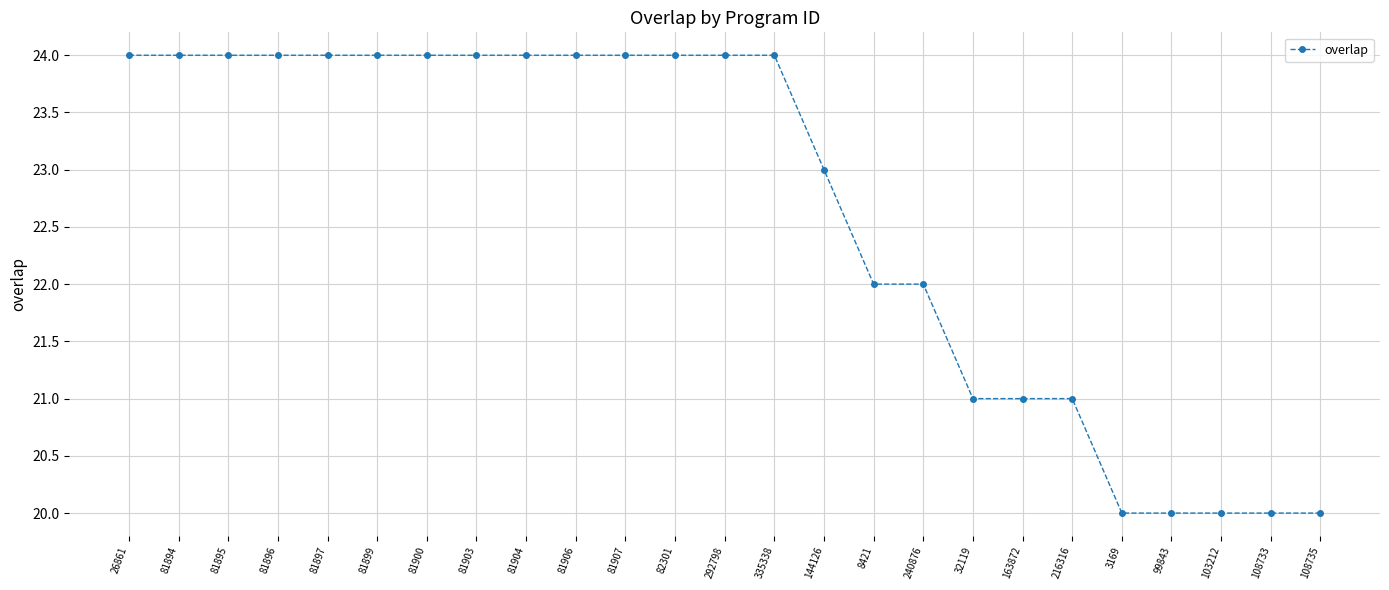

Between 163872 and 108733, which is larger?

163872